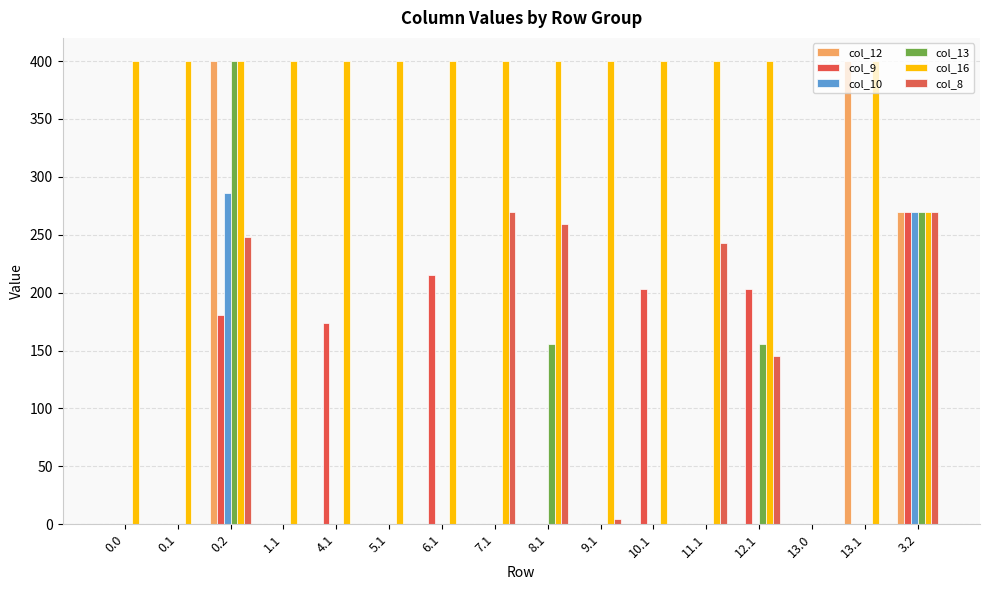

What is the difference between the col_9 values at 6.1 and 0.0?

215.6